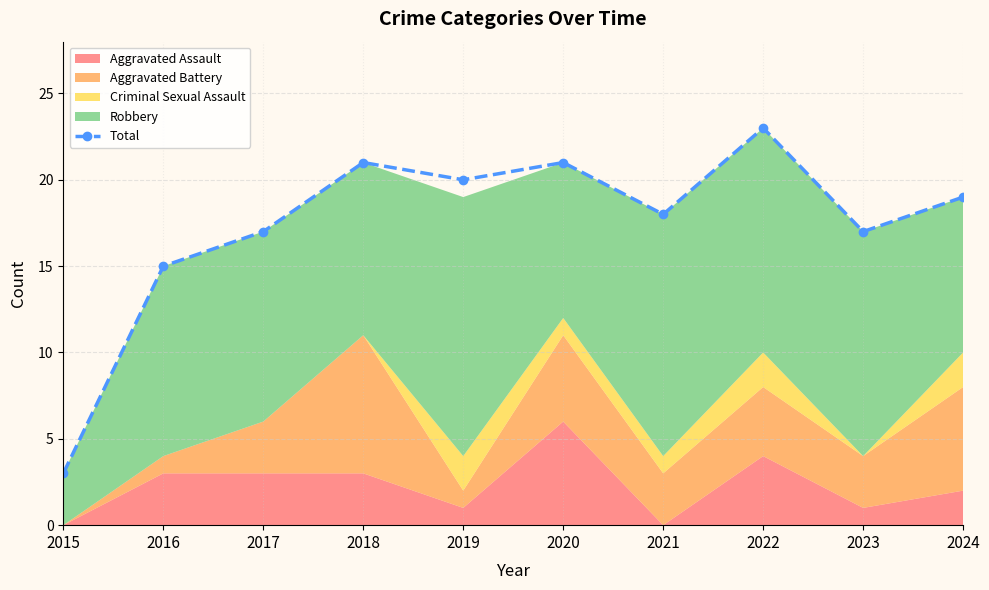

How many points are higher than both their immediate neighbors (excluding endpoints)?

3